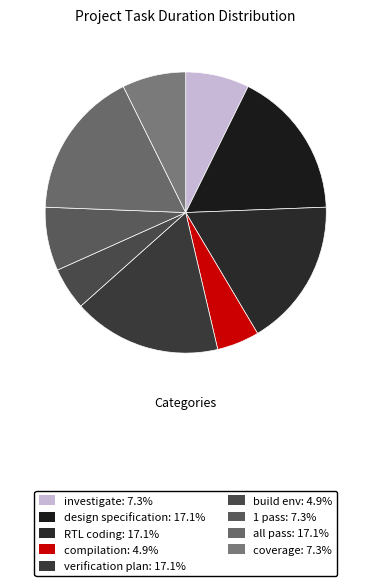

What is the largest slice in the pie chart?

design specification